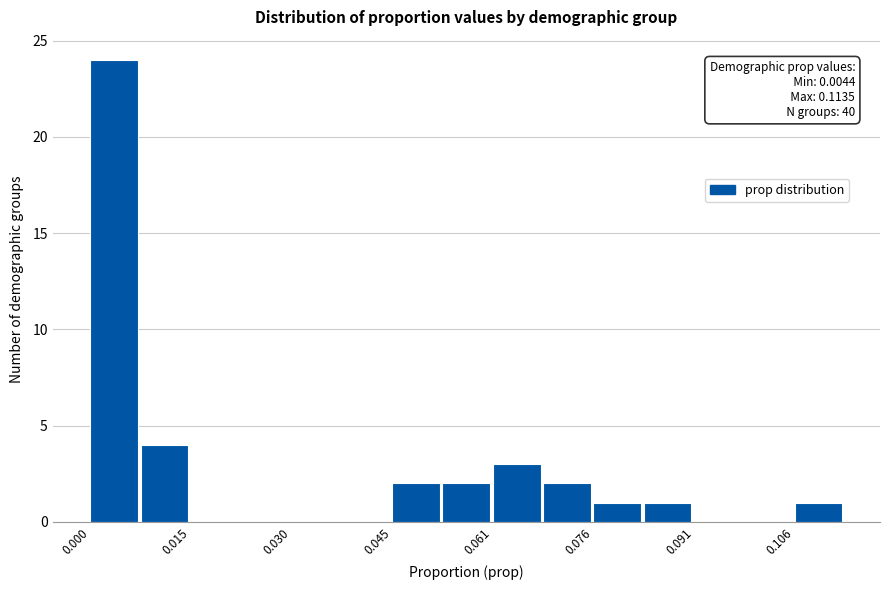

Around what value on the x-axis is the tallest bar? Give the approximate position of its centre, as read against the axis.

0.004